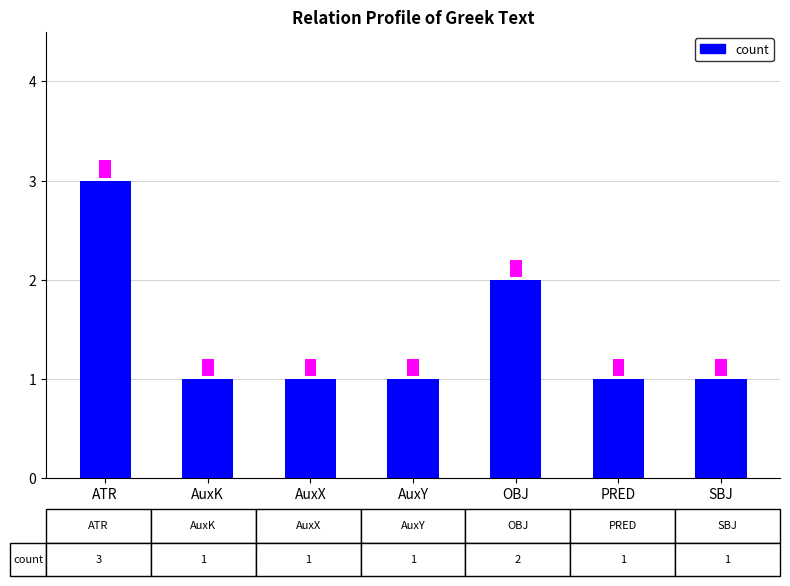

Which label corresponds to the largest value in the chart?

ATR